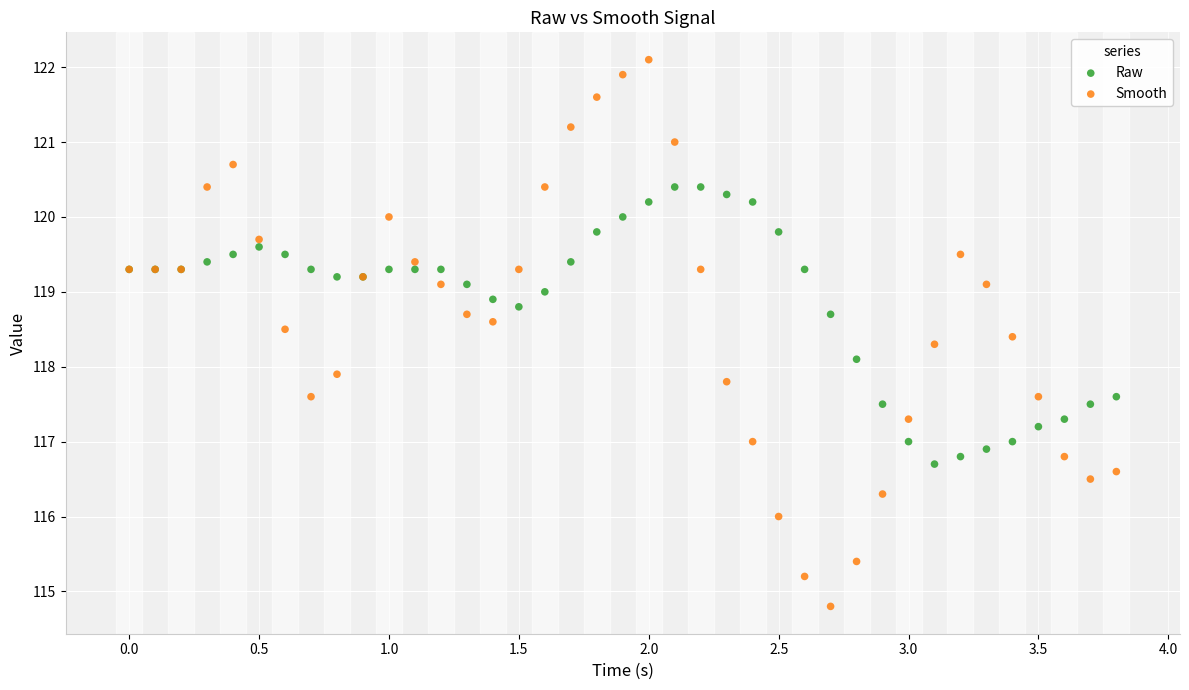

Which series reaches the maximum Y coordinate?

Smooth